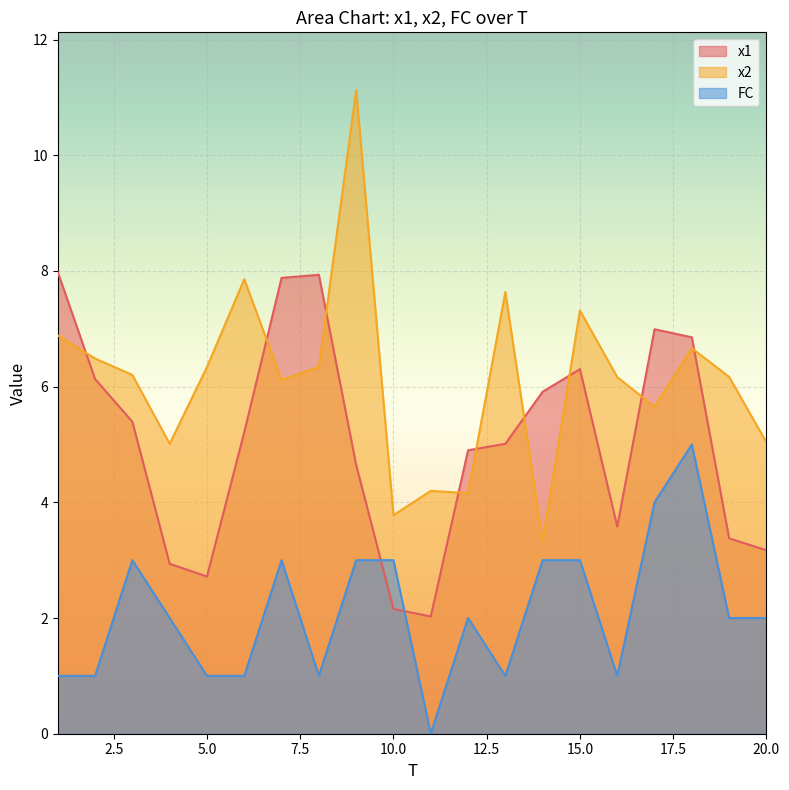

Rank the series by their maximum value, from highest to lowest.

x2, x1, FC